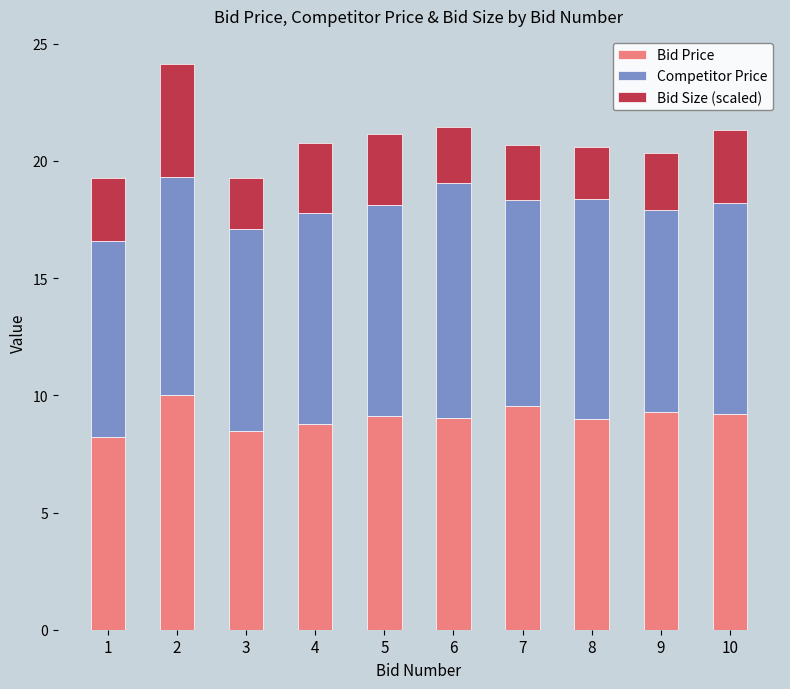

Does the chart contain stacked bars?

Yes